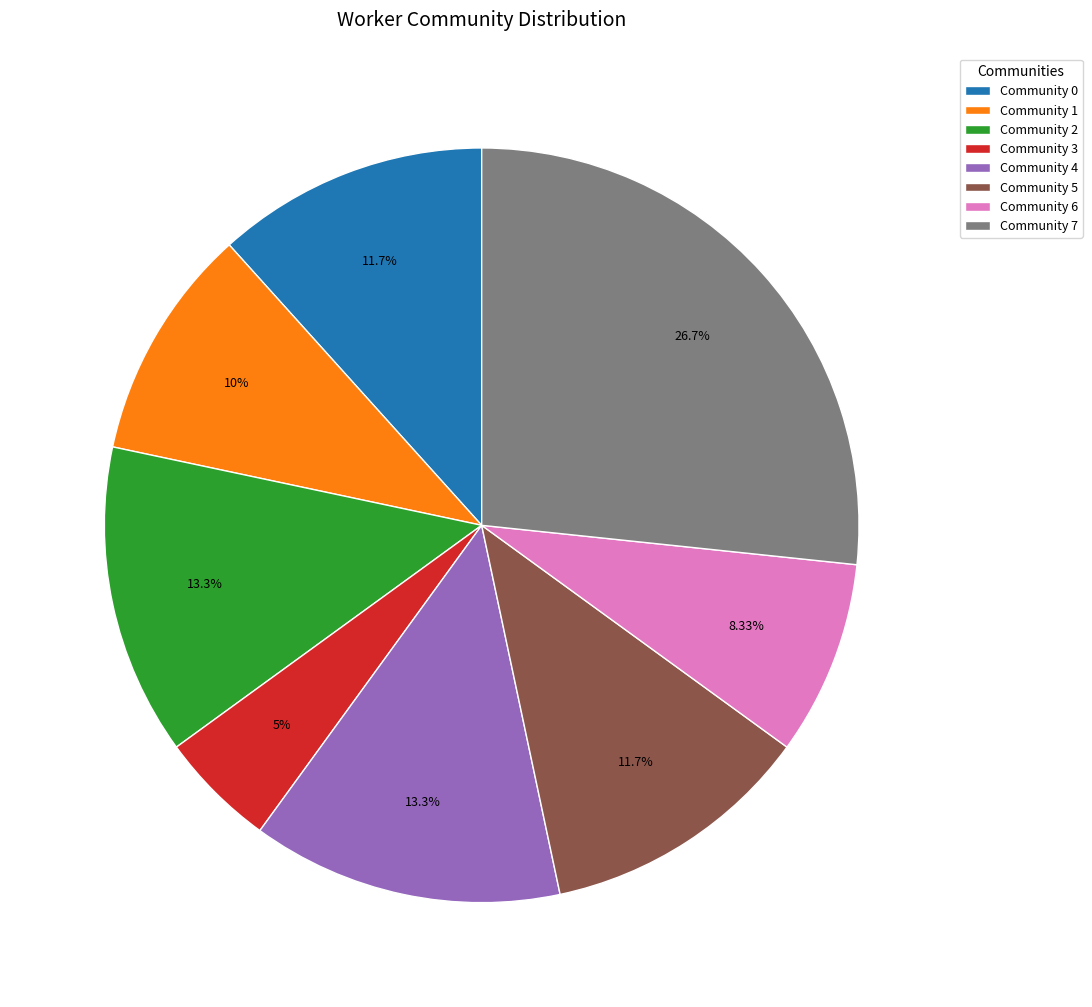

To the nearest percent, what is the combined percentage of Community 0 and Community 2?

25%